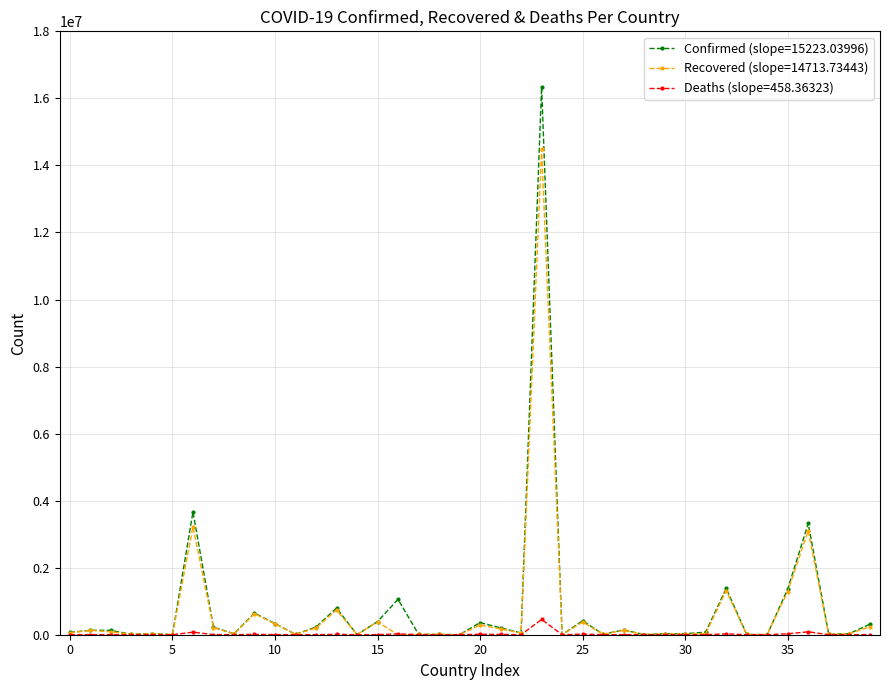

Rank the series by their maximum value, from highest to lowest.

Confirmed (slope=15223.03996), Recovered (slope=14713.73443), Deaths (slope=458.36323)